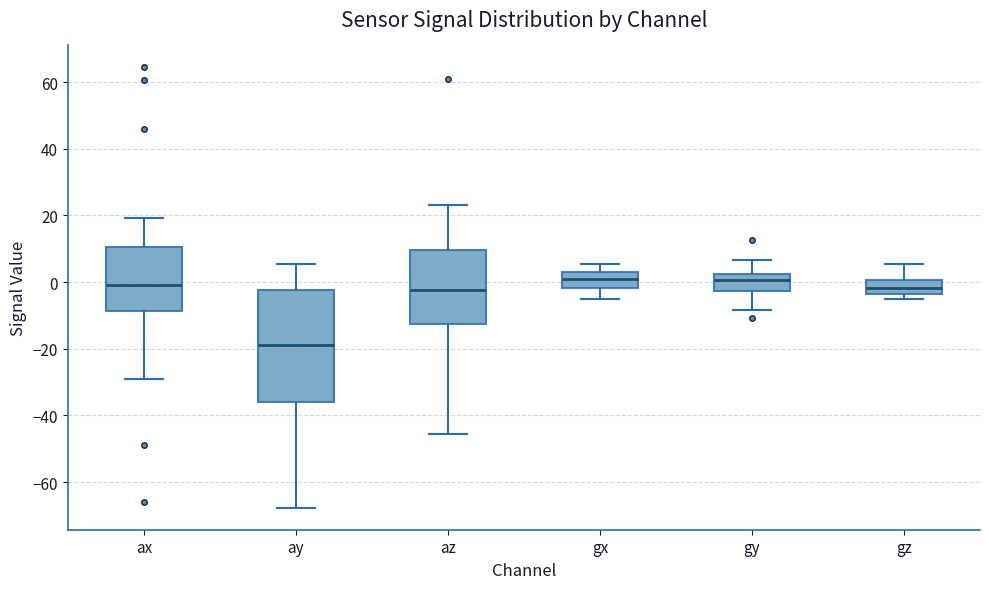

Reading left to right, transcribe this box plot: for each box, give where its median line is, the range the box spans, and where its two whiskers end, as read against the y-axis. The values are not printed on the chart, so give them approximately, as read against the axis.

ax: median 0, box -8 to 10, whiskers -28 to 20
ay: median -18, box -36 to -2, whiskers -68 to 6
az: median -2, box -12 to 10, whiskers -46 to 24
gx: median 0, box -2 to 4, whiskers -6 to 6
gy: median 0, box -2 to 2, whiskers -8 to 6
gz: median -2, box -4 to 0, whiskers -4 (just below the box's lower edge) to 6